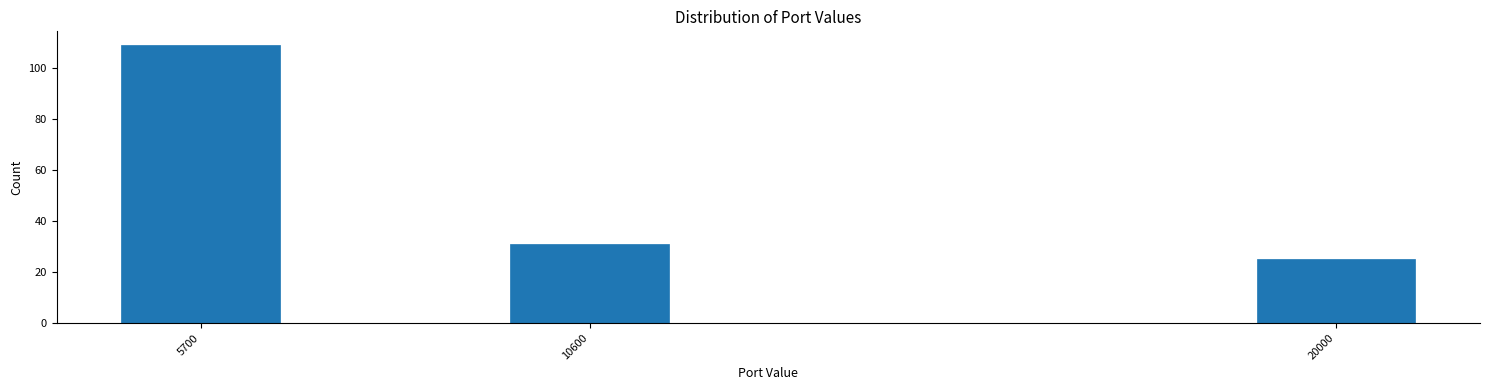

Reading left to right, list all the values displayed in this chart.

109	31	25